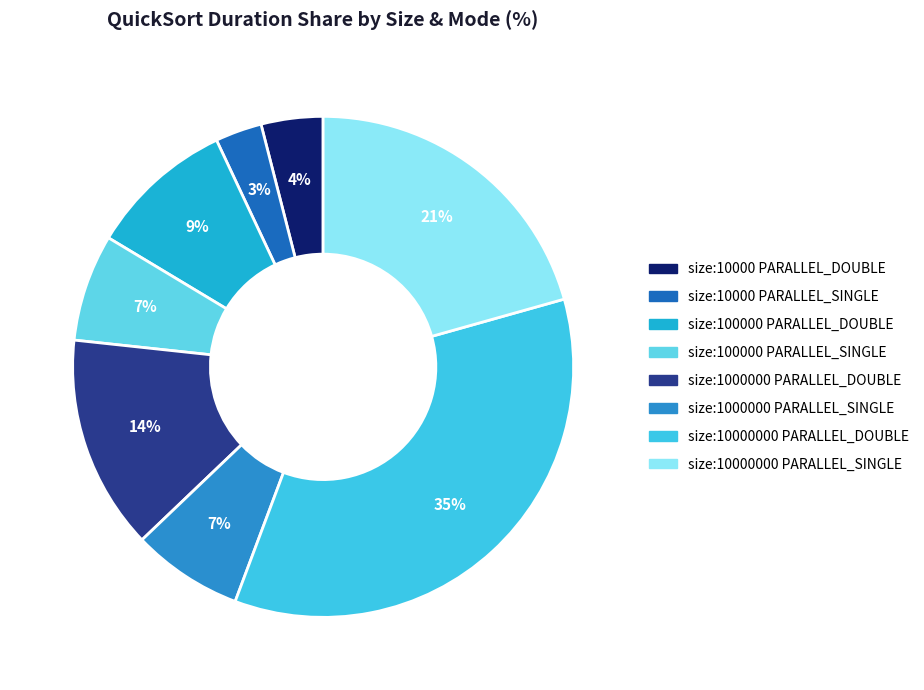

How many slices are in this pie chart?

8